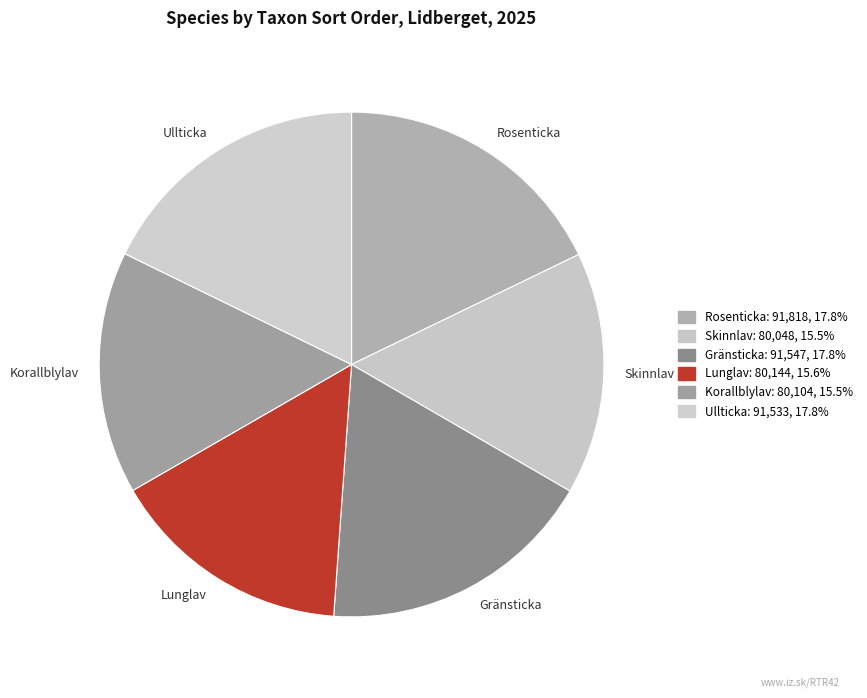

Is the sum of Gränsticka and Ullticka greater than half?

No